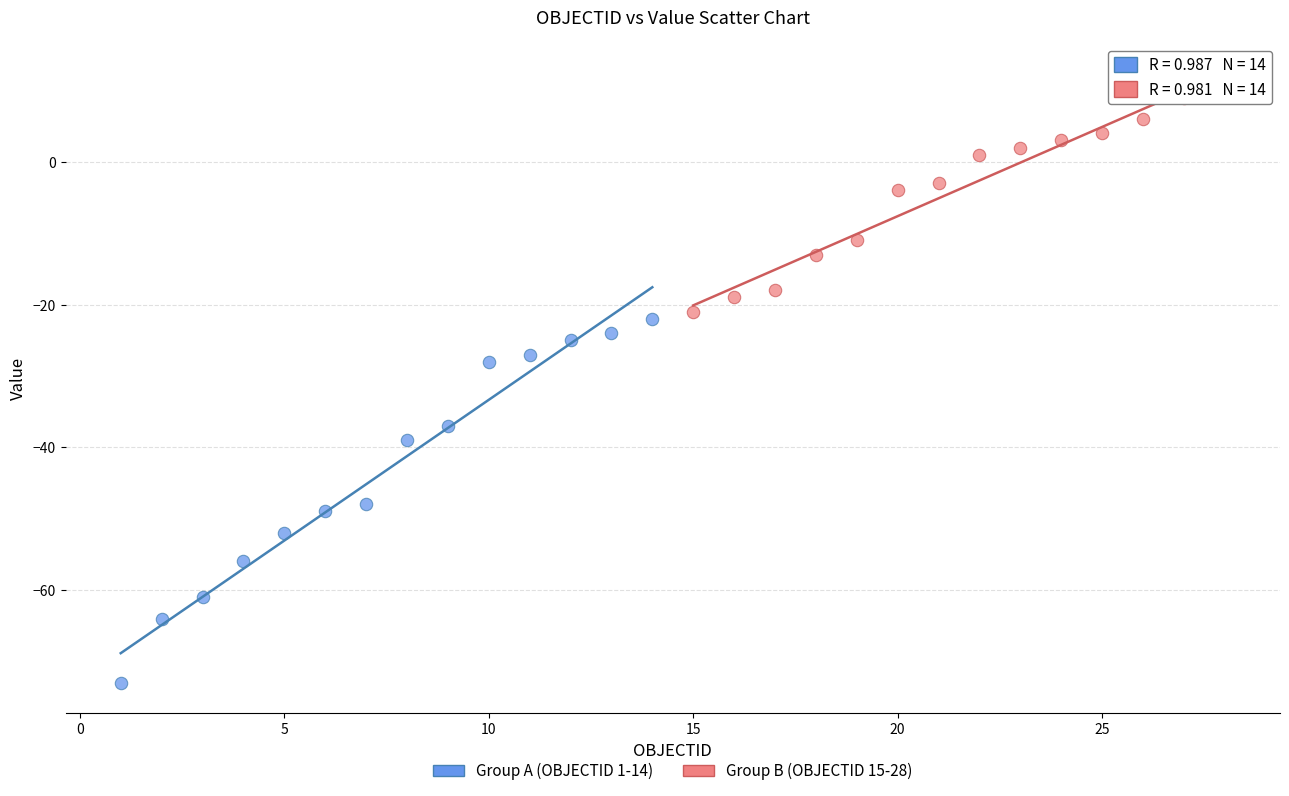

Which series reaches the maximum Y coordinate?

Group B (OBJECTID 15-28)